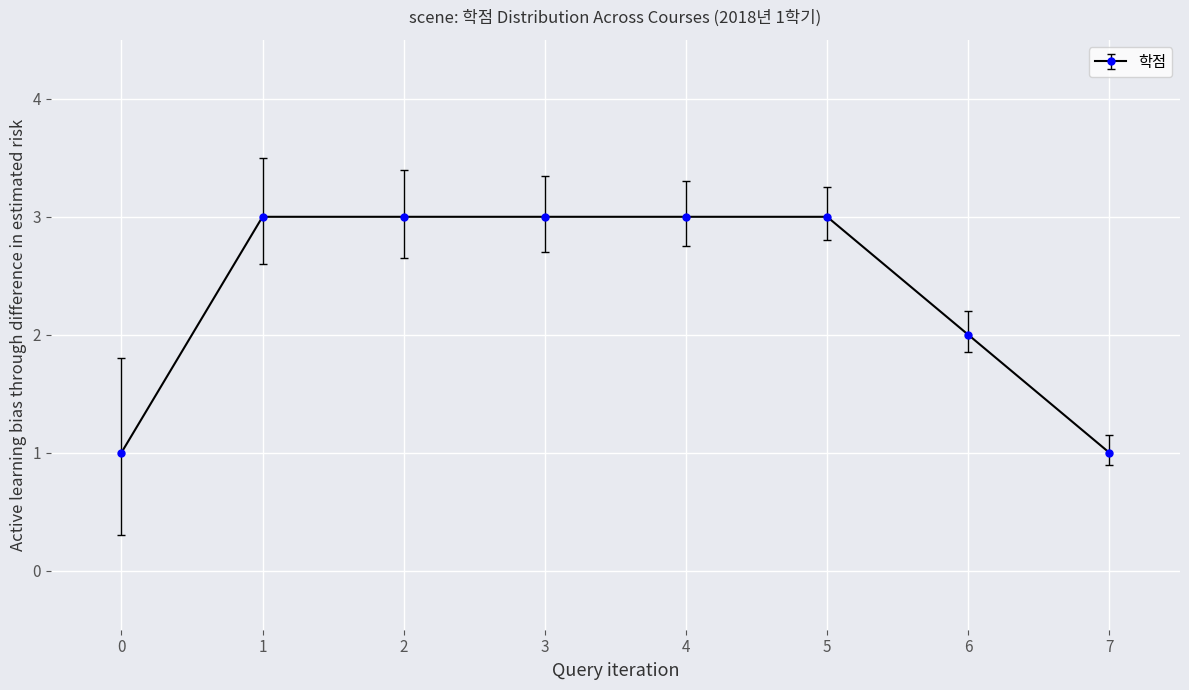

What is the greatest value displayed?

3